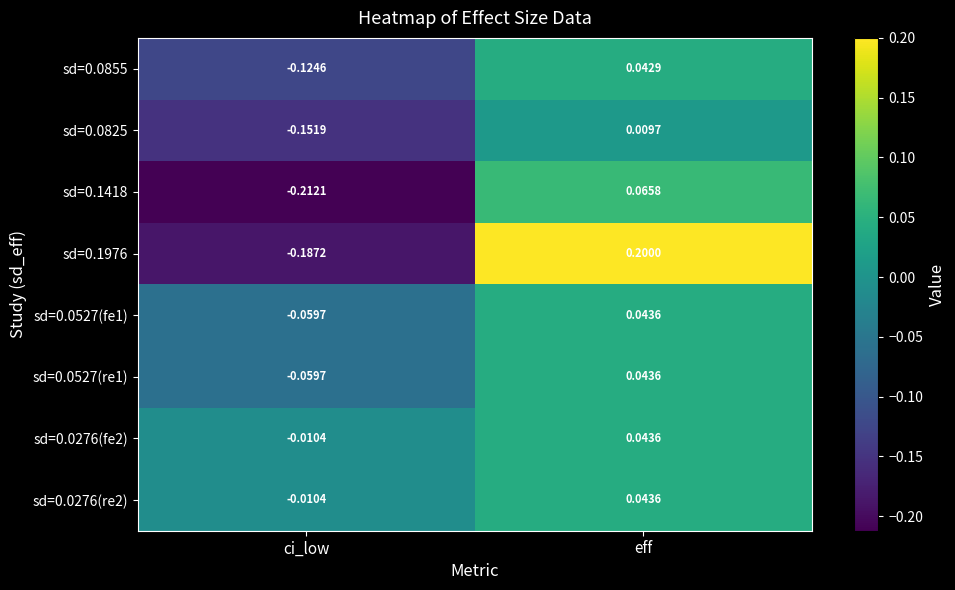

Is the value of sd=0.0527(re1) at ci_low greater than the value of sd=0.1976 at eff?

No